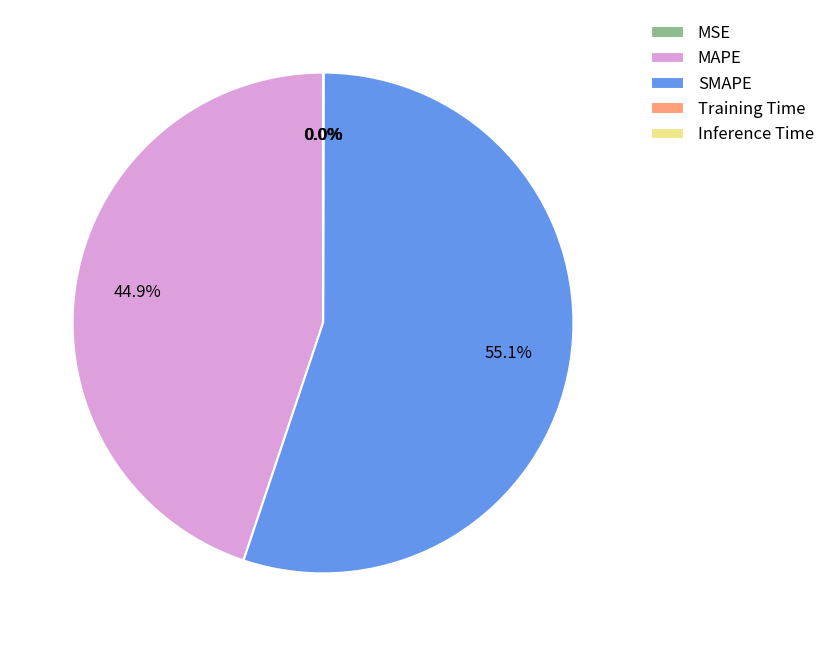

Which category has the biggest portion of the pie?

SMAPE